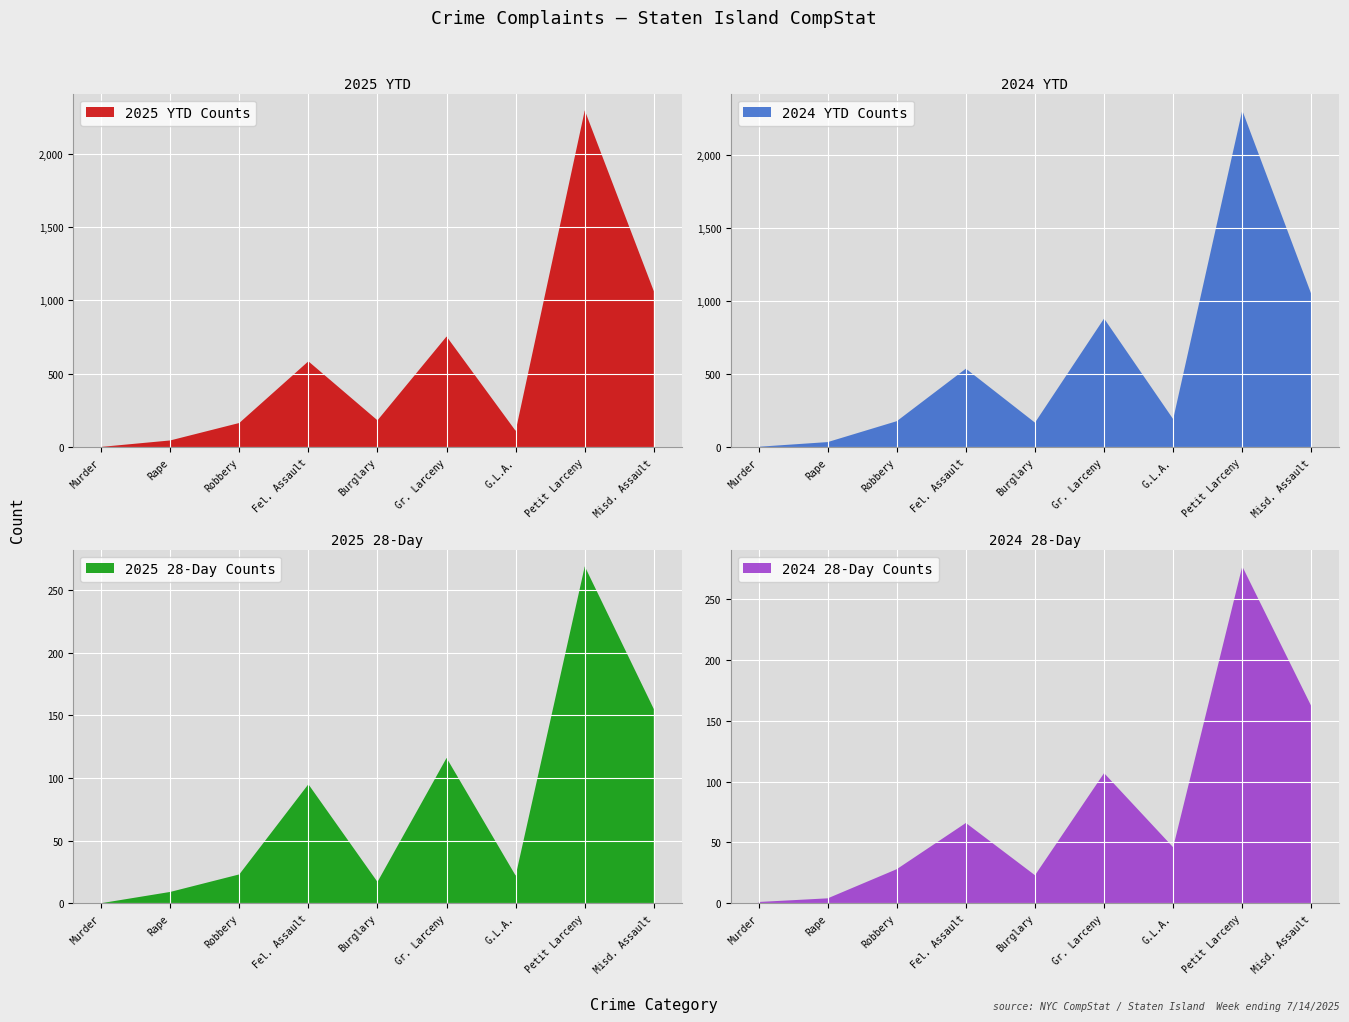

The value of 2025 YTD Counts at Fel. Assault is 795. True or false?

False